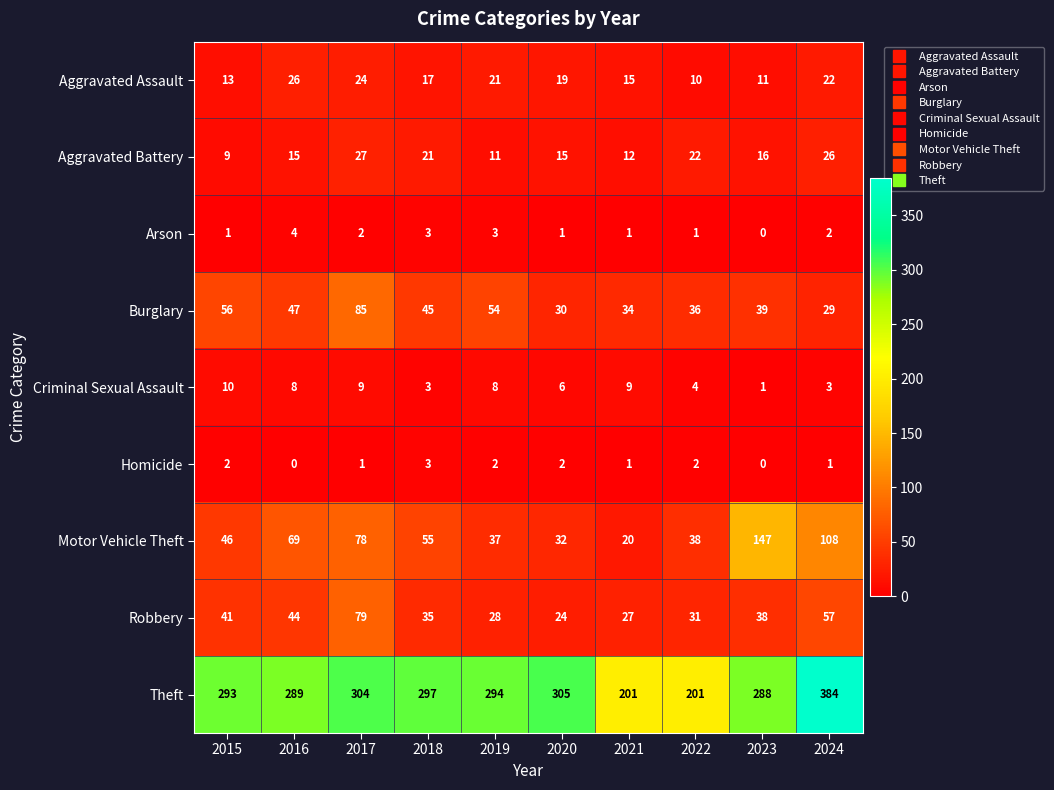

What is the sum of all Burglary values?

455